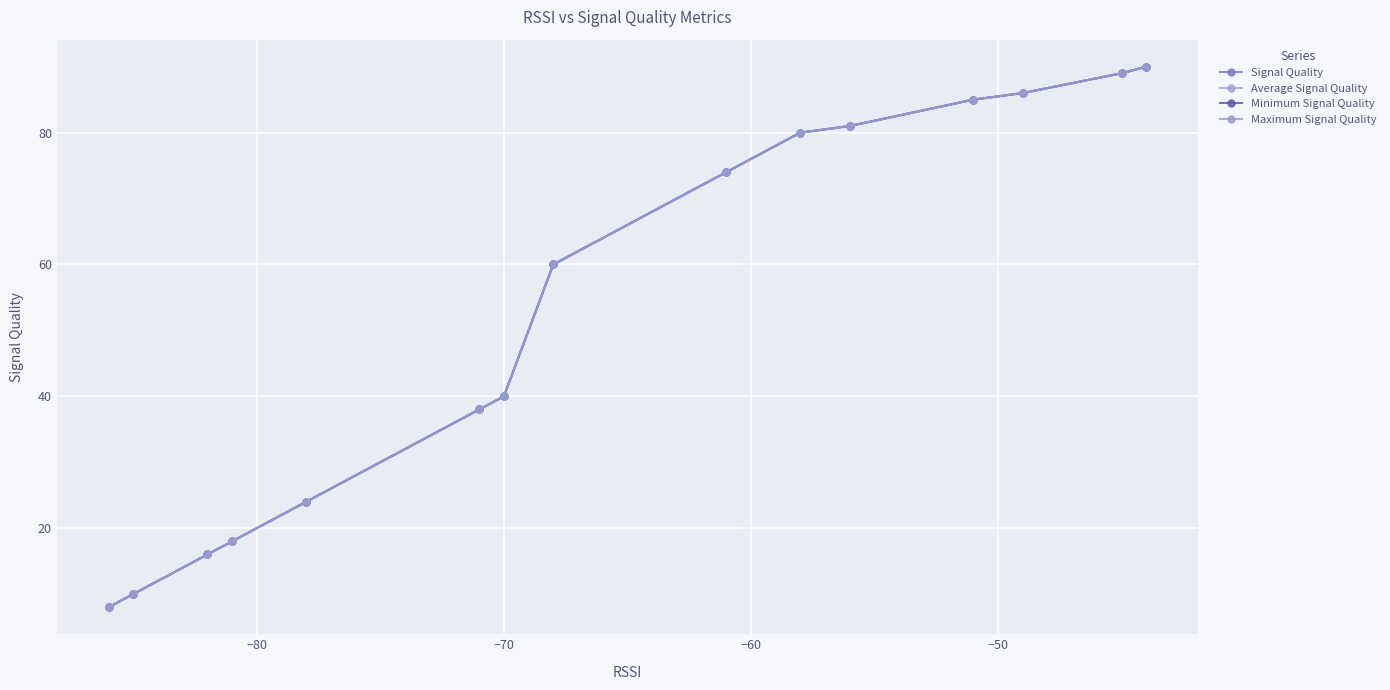

Count the number of categories in the chart.

15